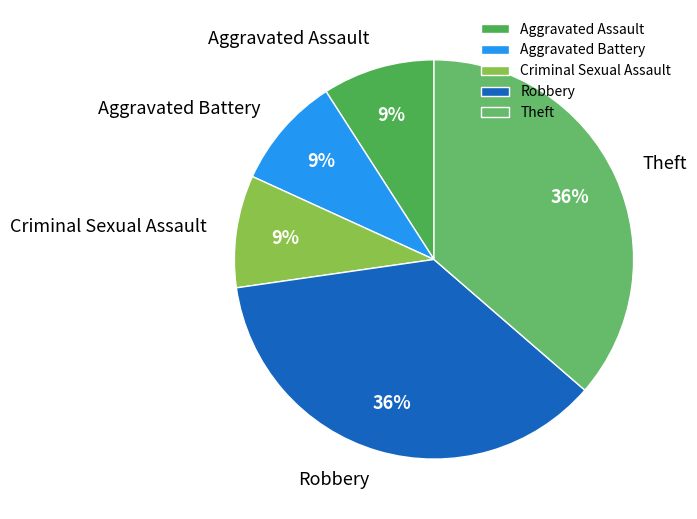

Does any single category account for the majority?

No